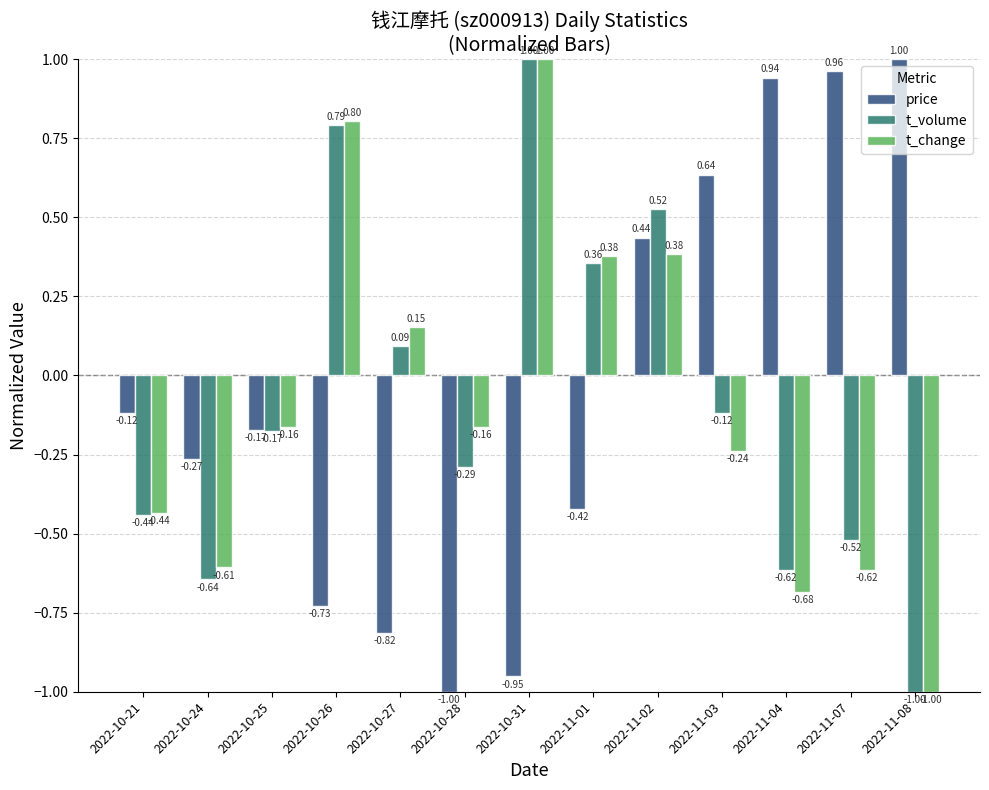

What is the difference between the price values at 2022-10-21 and 2022-11-04?

1.1